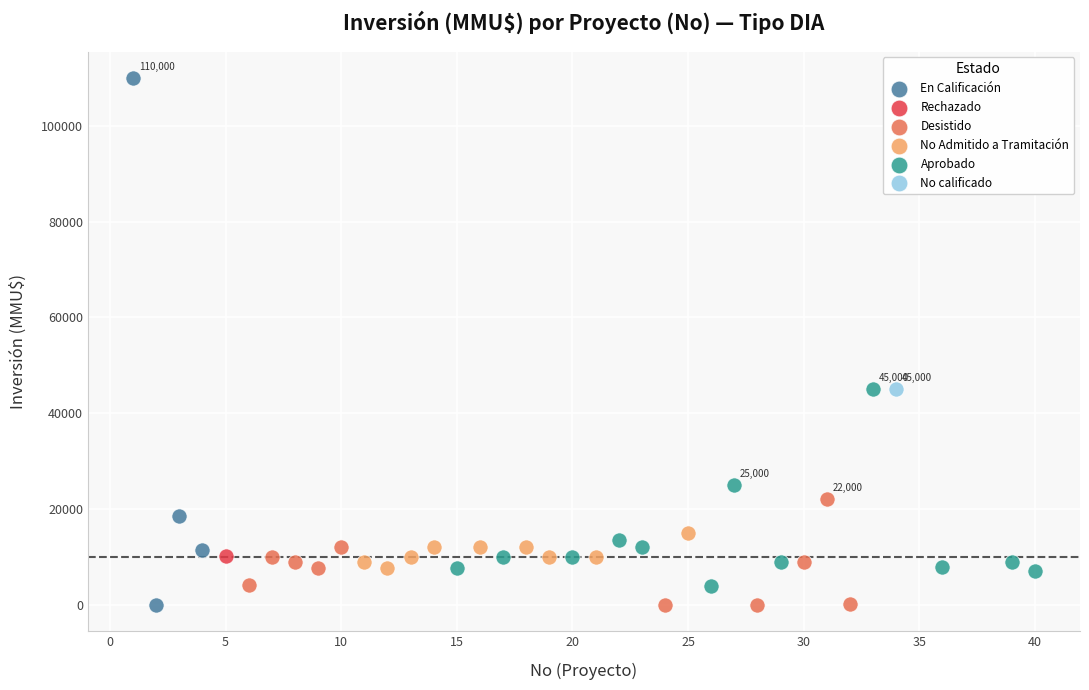

What are all the series names shown in the legend?

En Calificación, Rechazado, Desistido, No Admitido a Tramitación, Aprobado, No calificado